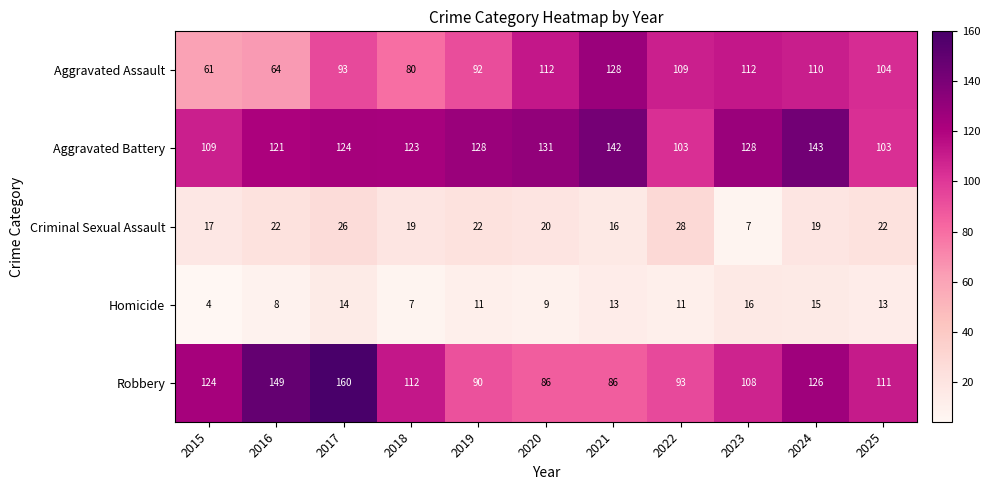

At how many categories does at least one series exceed 133?

4